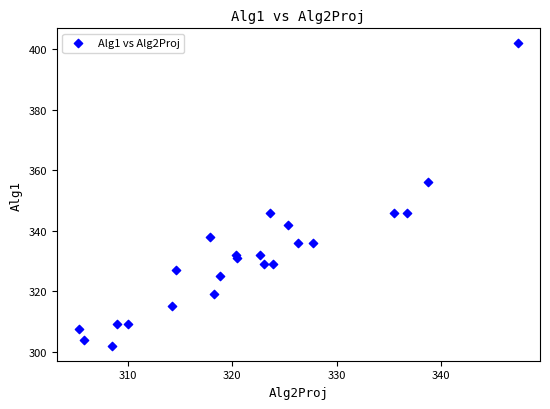

What Y value in the scatter plot is closest to 352?

356.0